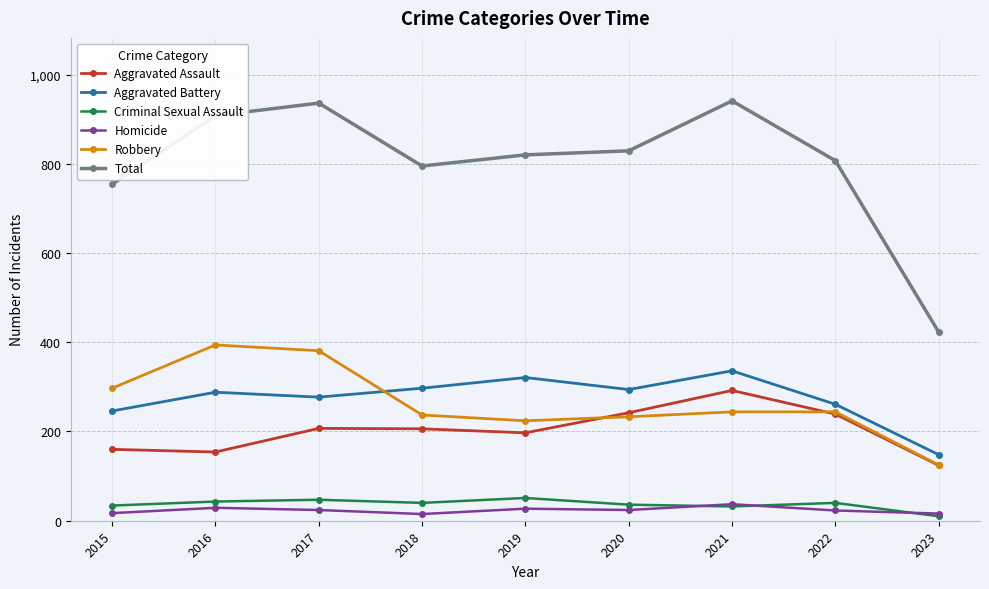

What are all the series names shown in the legend?

Aggravated Assault, Aggravated Battery, Criminal Sexual Assault, Homicide, Robbery, Total